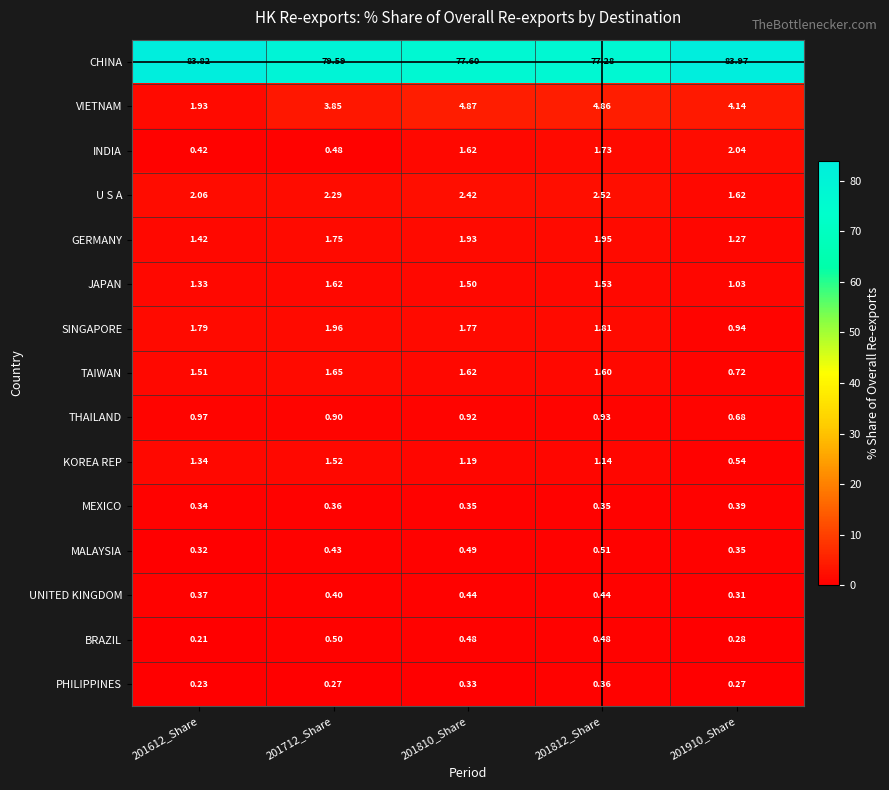

Which series has the largest range (max minus min)?

CHINA